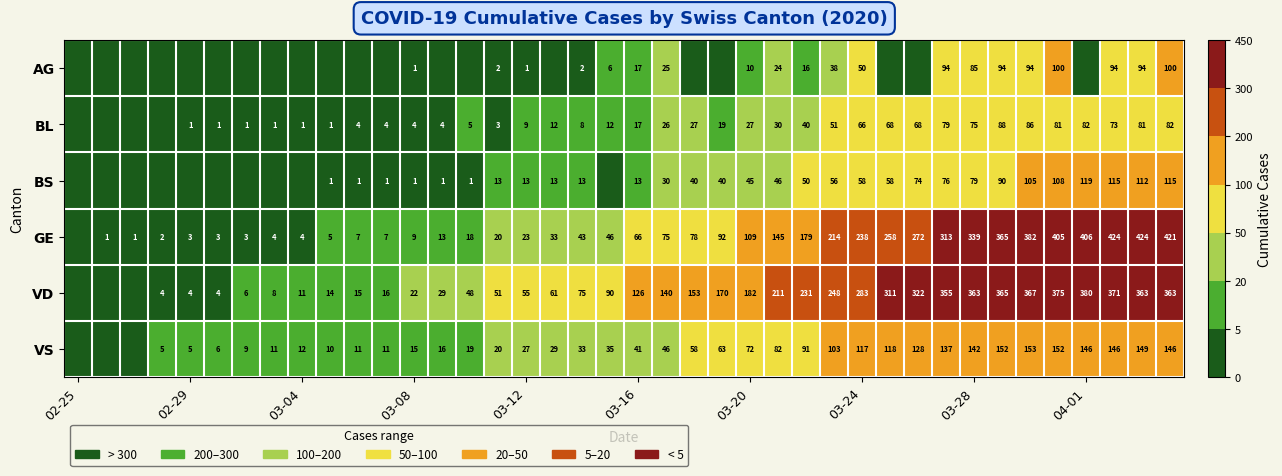

Is it true that AG equals 1 at 03-08?

True